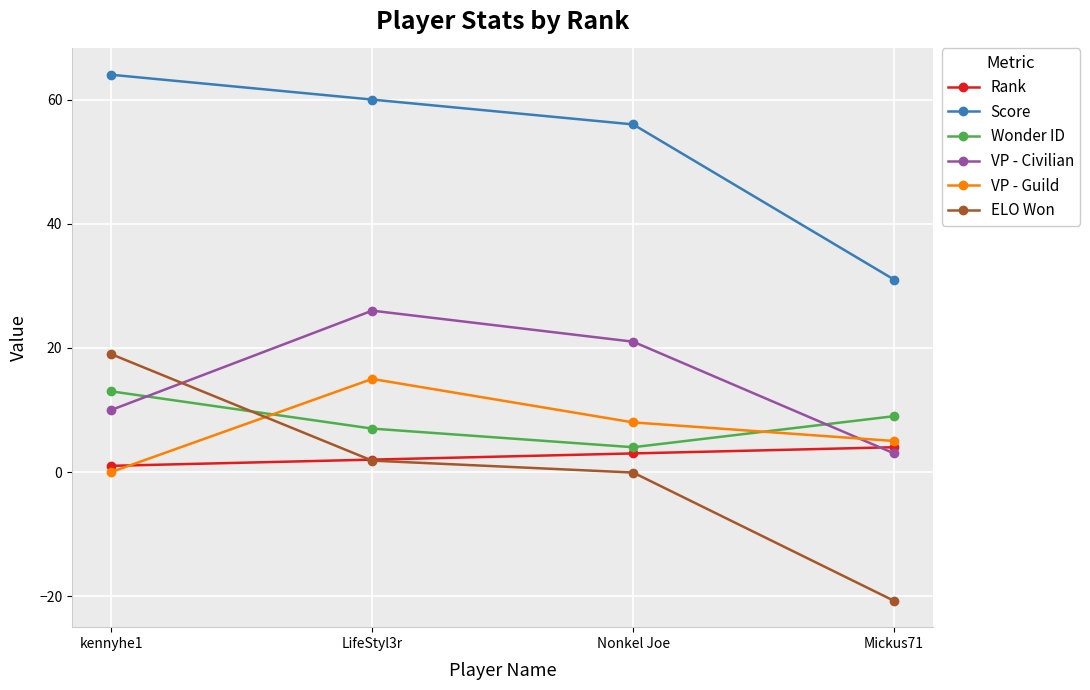

How many values in the ELO Won series are below 1?

2